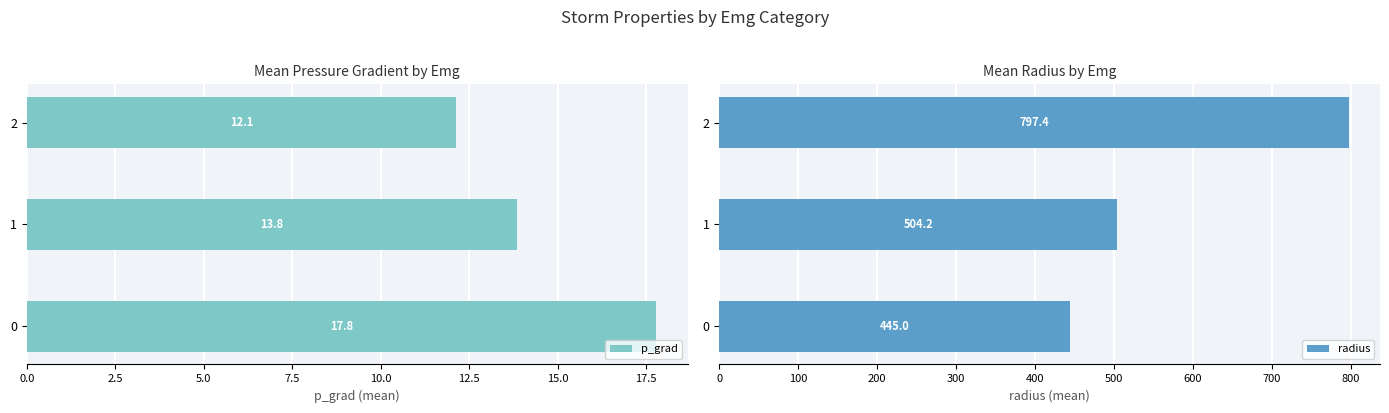

What is the difference between the radius values at 2 and 1?

293.1